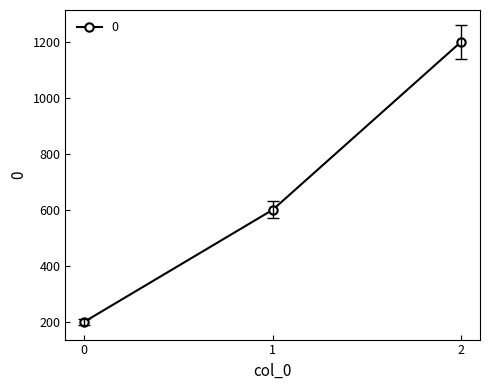

Reading left to right, what are all the values shown in this chart?

200	600	1200